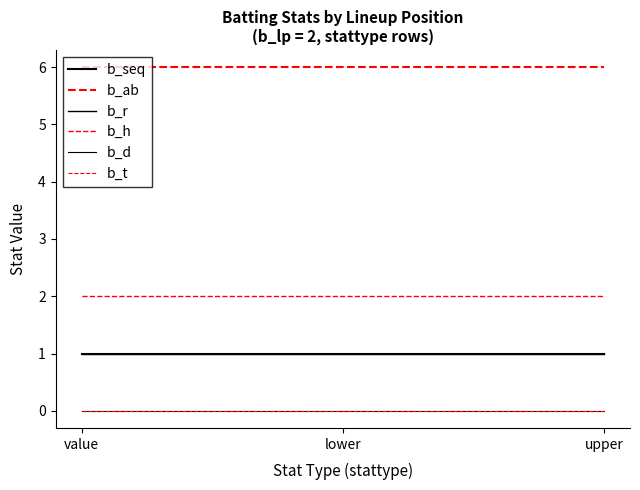

Is this an area chart (filled region under the line)?

No